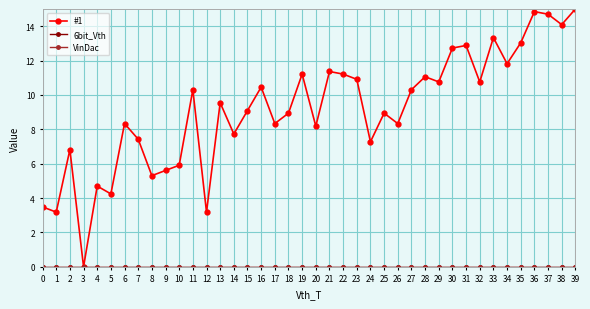

True or false: #1 and 6bit_Vth intersect in this chart.

False